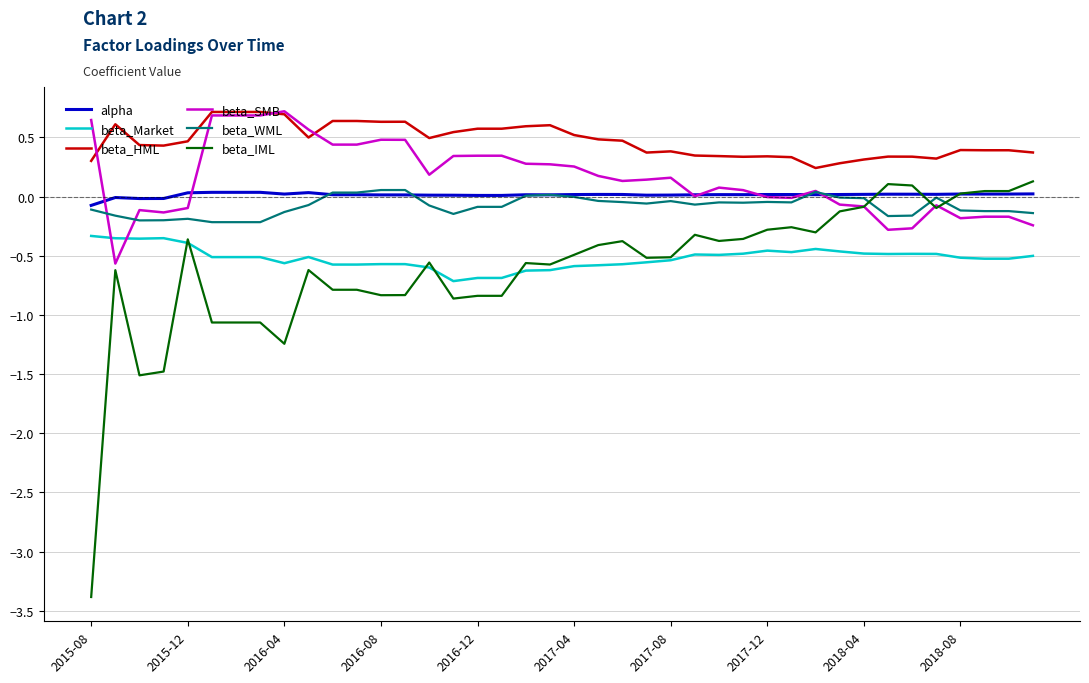

What is the difference between the maximum and minimum values in the beta_IML series?

3.5